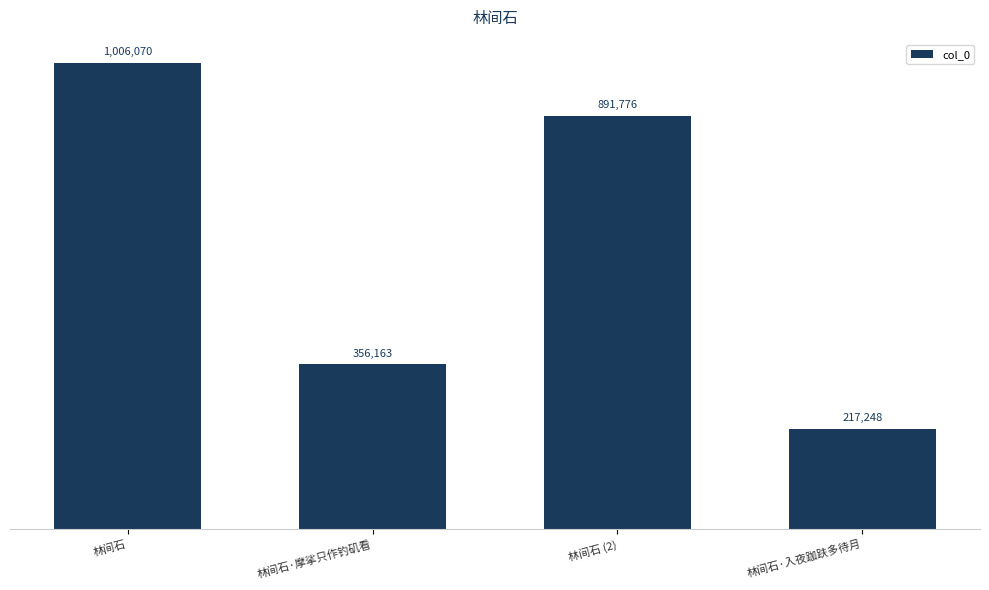

Is it true that the value at 林间石 (2) is 891776?

True